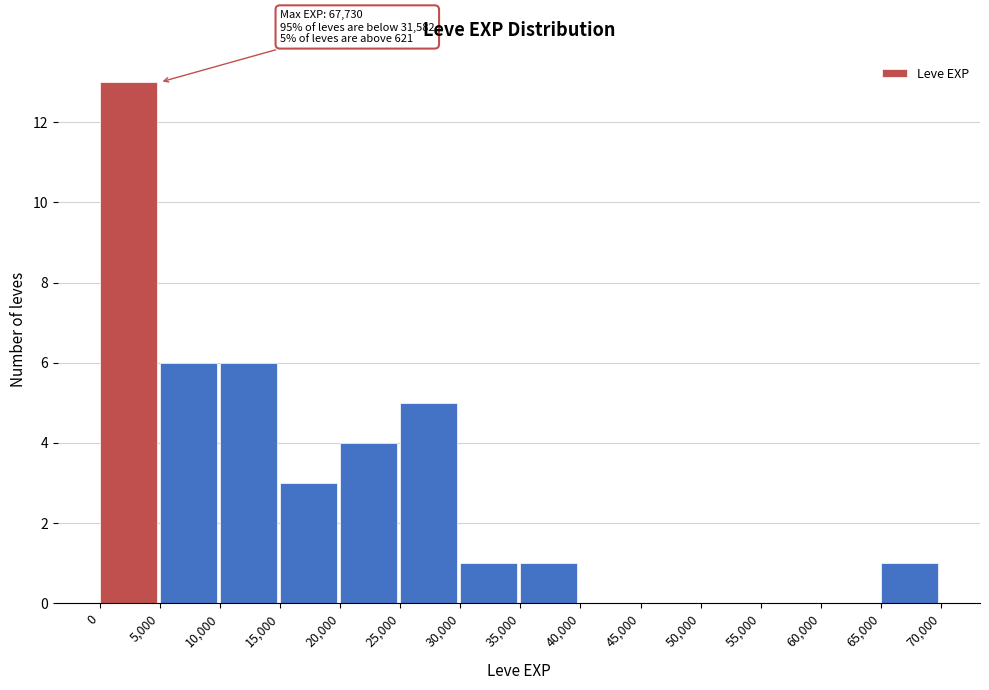

Over which range of the x-axis is the bar tallest?

0 to 5,000